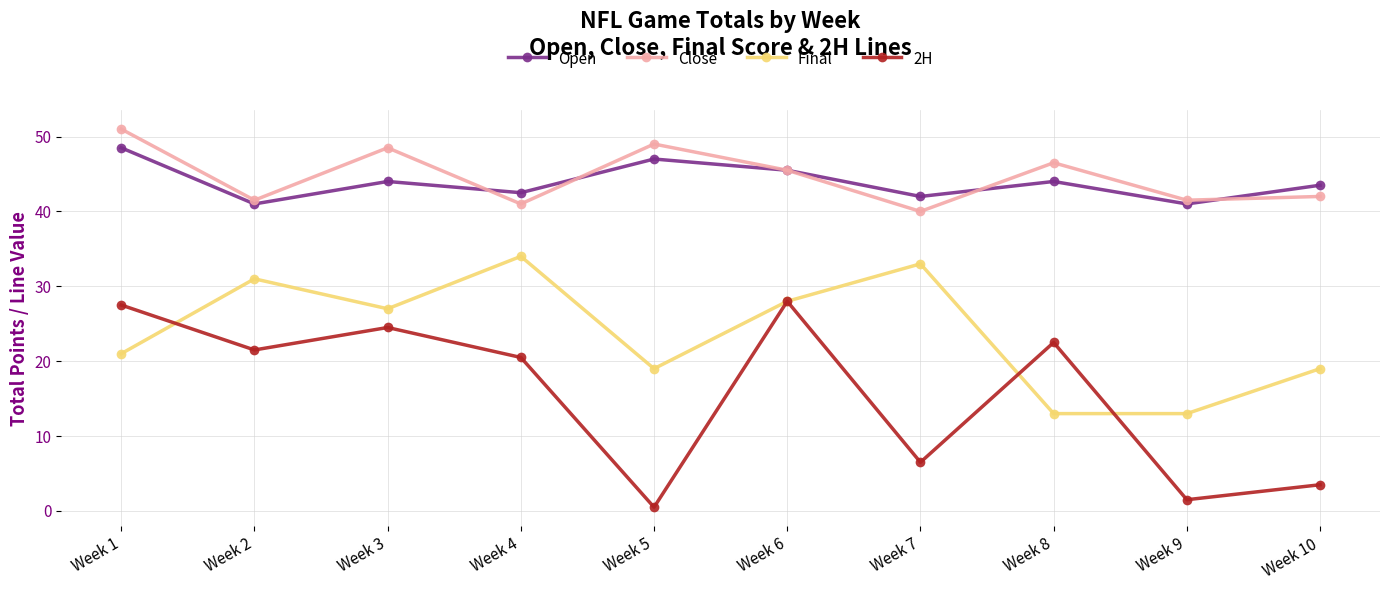

Rank the series by their maximum value, from lowest to highest.

2H, Final, Open, Close